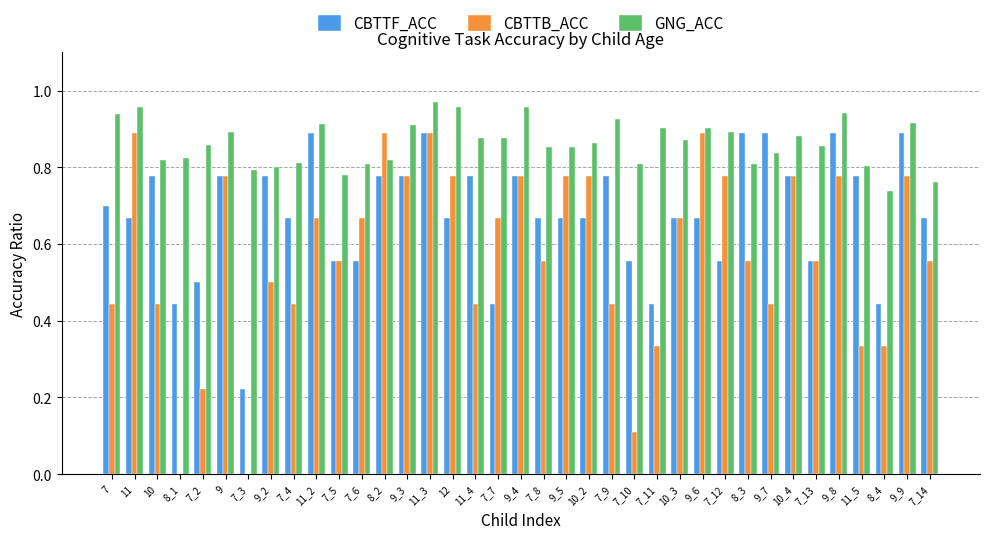

What is the sum of all CBTTF_ACC values?

25.1